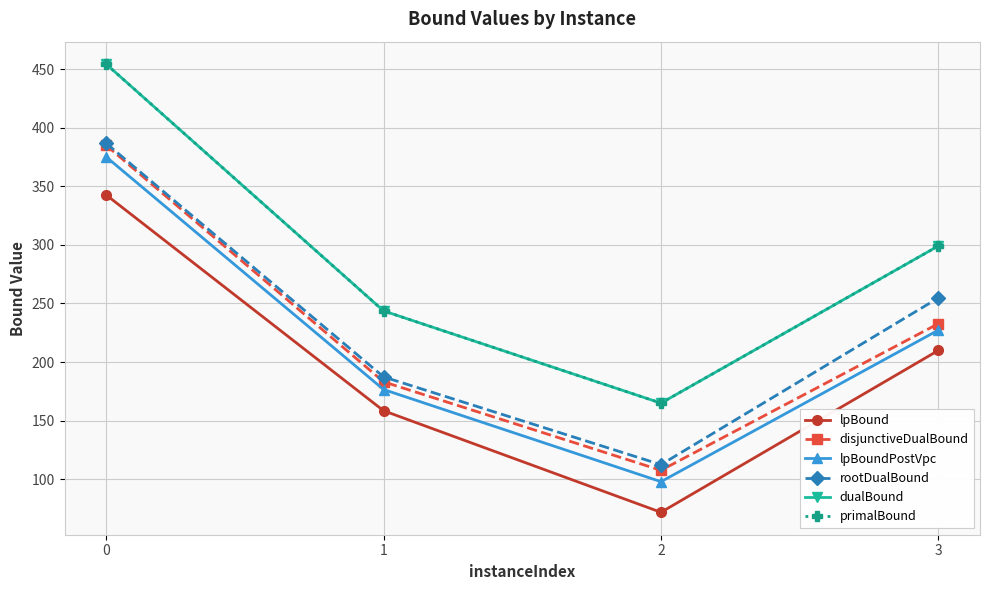

Does the chart have visible grid lines?

Yes